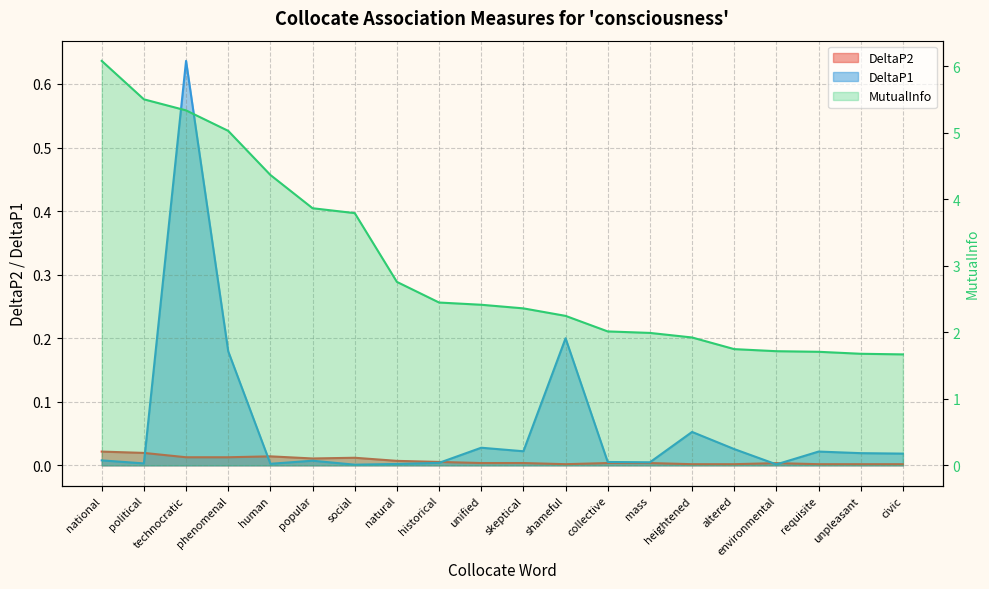

The value of DeltaP2 at natural is 0.0. True or false?

True